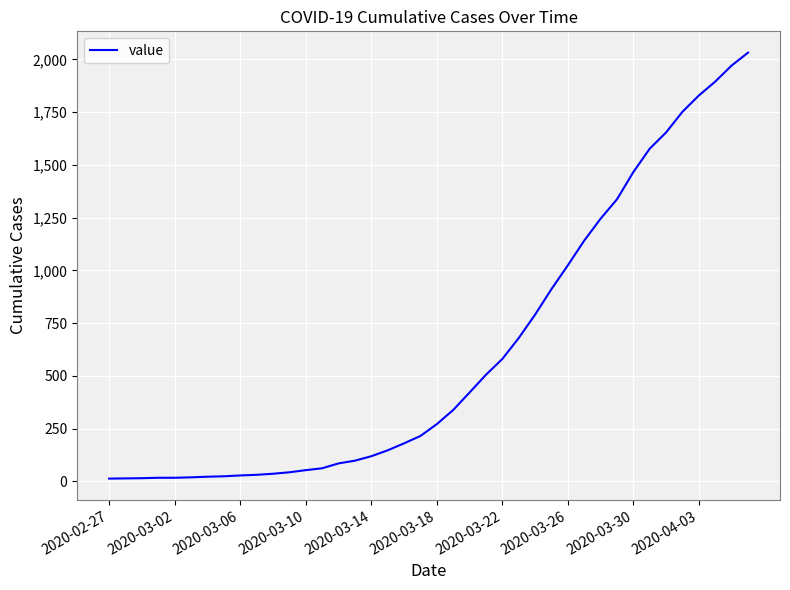

What is the greatest value displayed?

2032